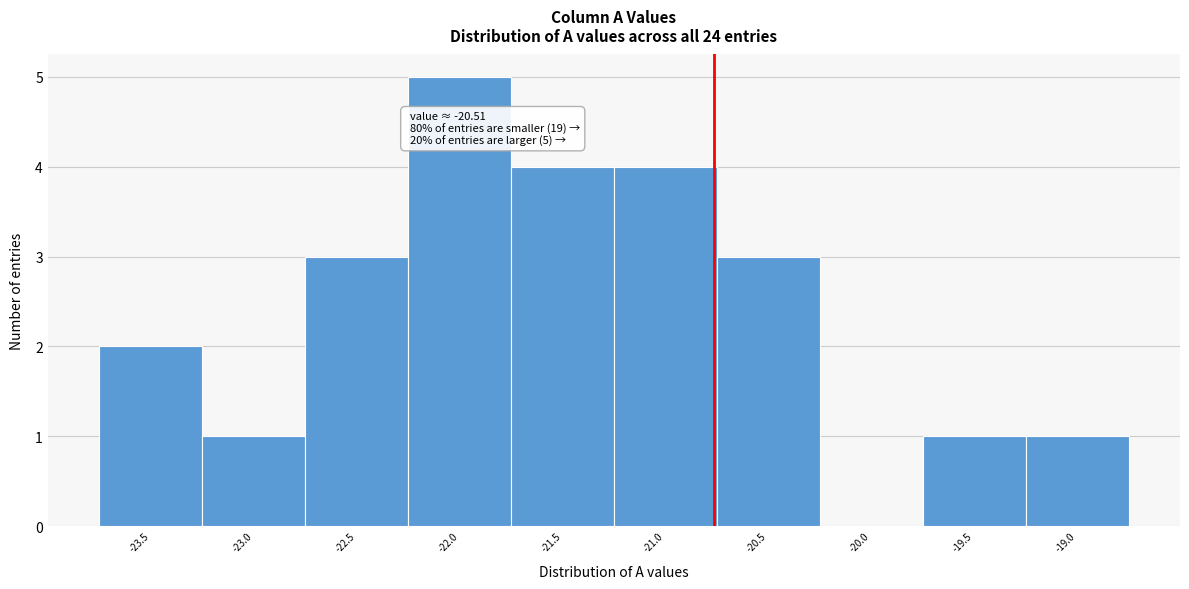

Reading left to right, list all the values displayed in this chart.

-23.5=2	-23.0=1	-22.5=3	-22.0=5	-21.5=4	-21.0=4	-20.5=3	-20.0=0	-19.5=1	-19.0=1